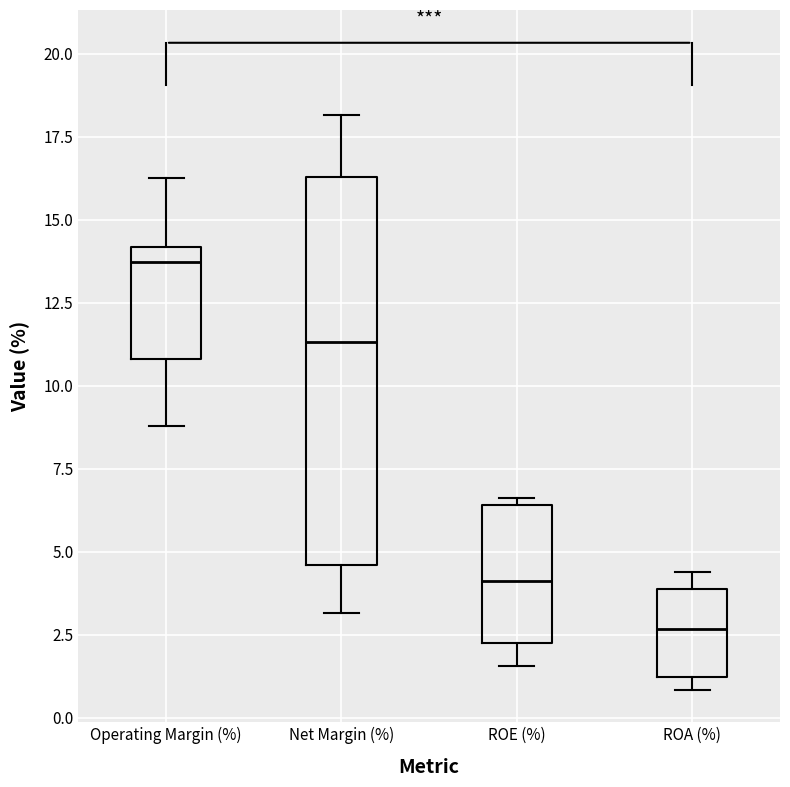

Which box is the tallest, from its lower edge to its upper edge?

Net Margin (%)